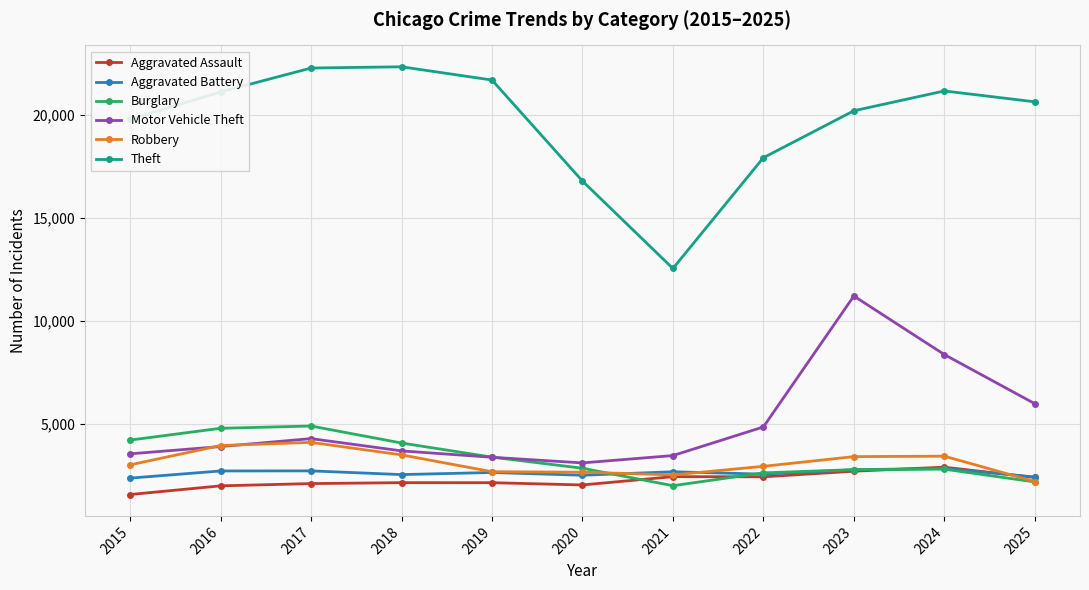

True or false: Aggravated Assault has a value of 2892 at 2024.

True